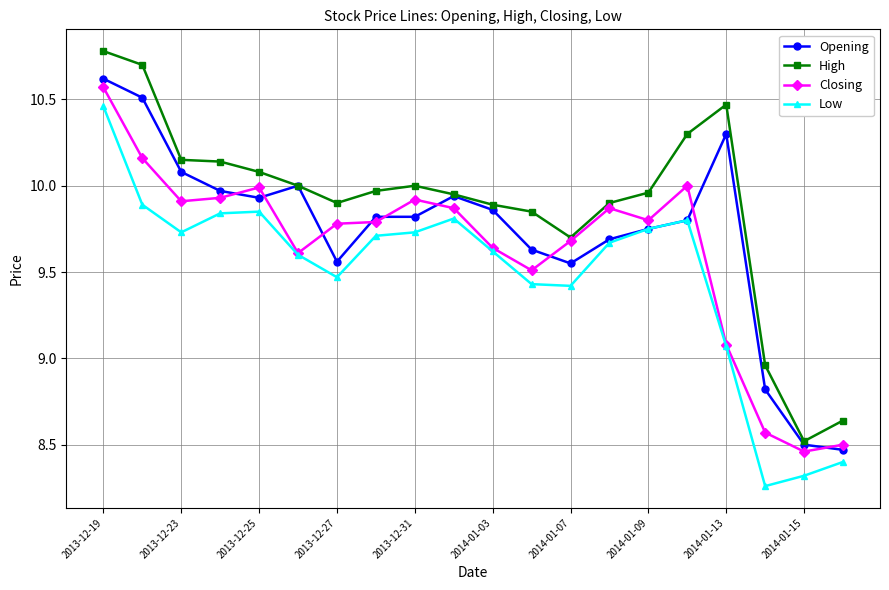

What is the maximum value shown in the chart?

10.8